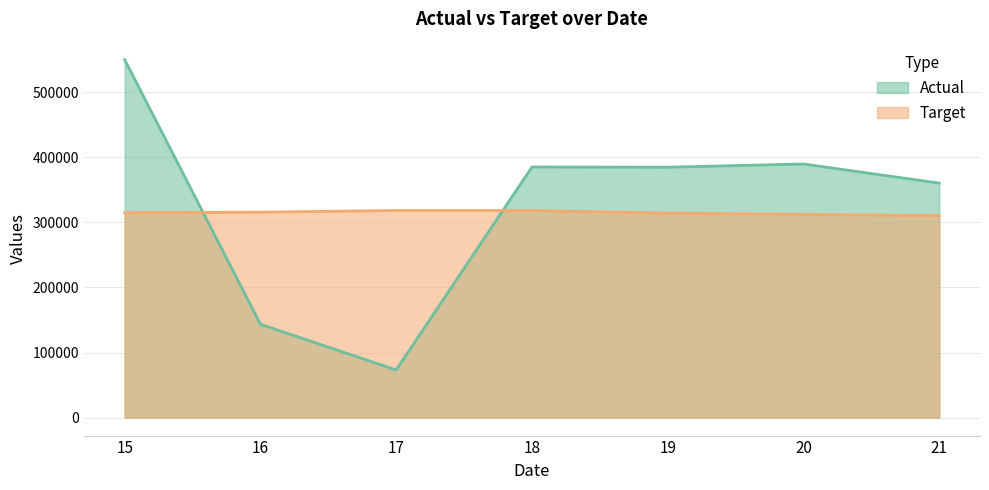

Is the value of Actual at 16 greater than the value of Target at 20?

No